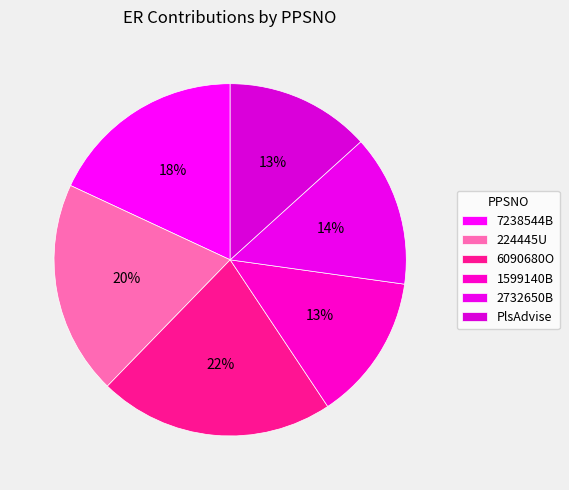

How many slices are in this pie chart?

6